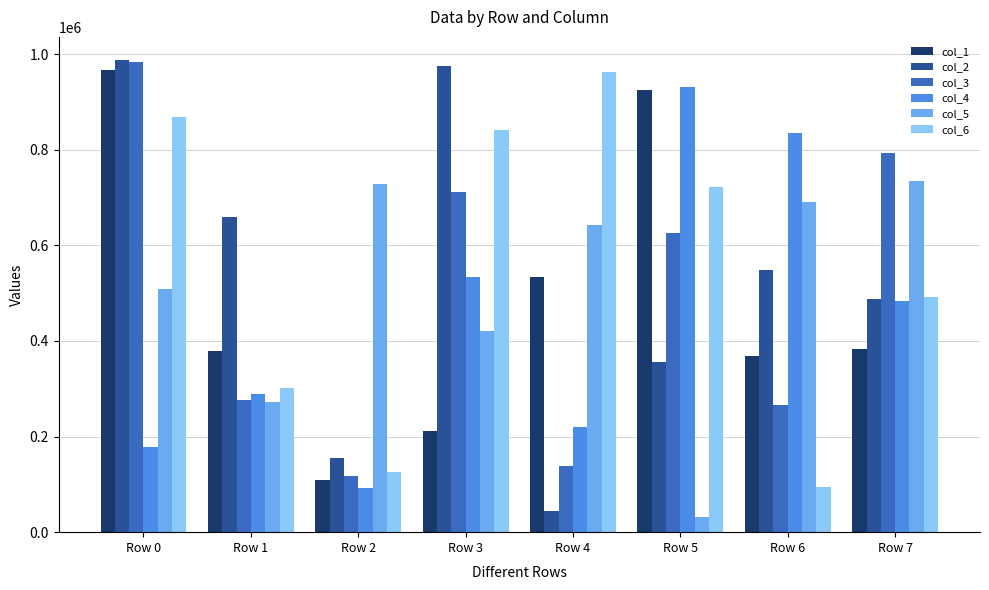

How many groups of bars are there?

8